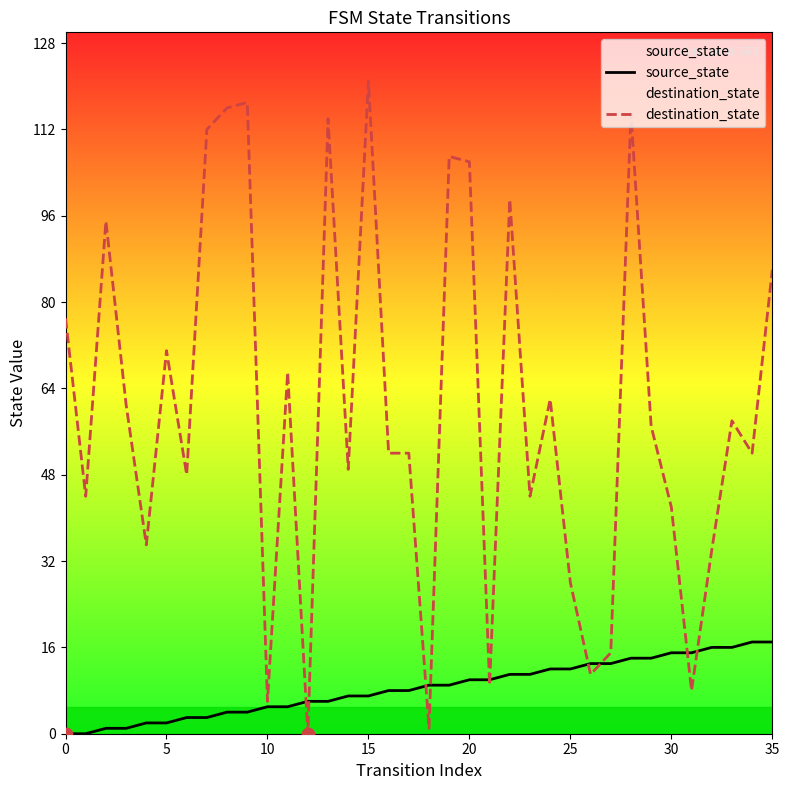

Which series contains the highest Y value?

destination_state